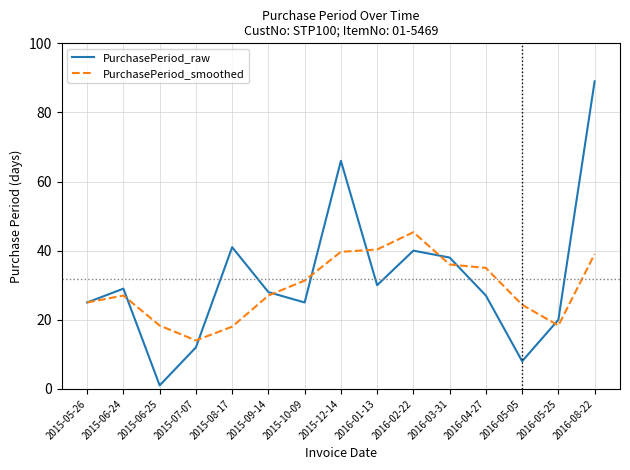

True or false: PurchasePeriod_smoothed has more than 0 interior local peaks.

True